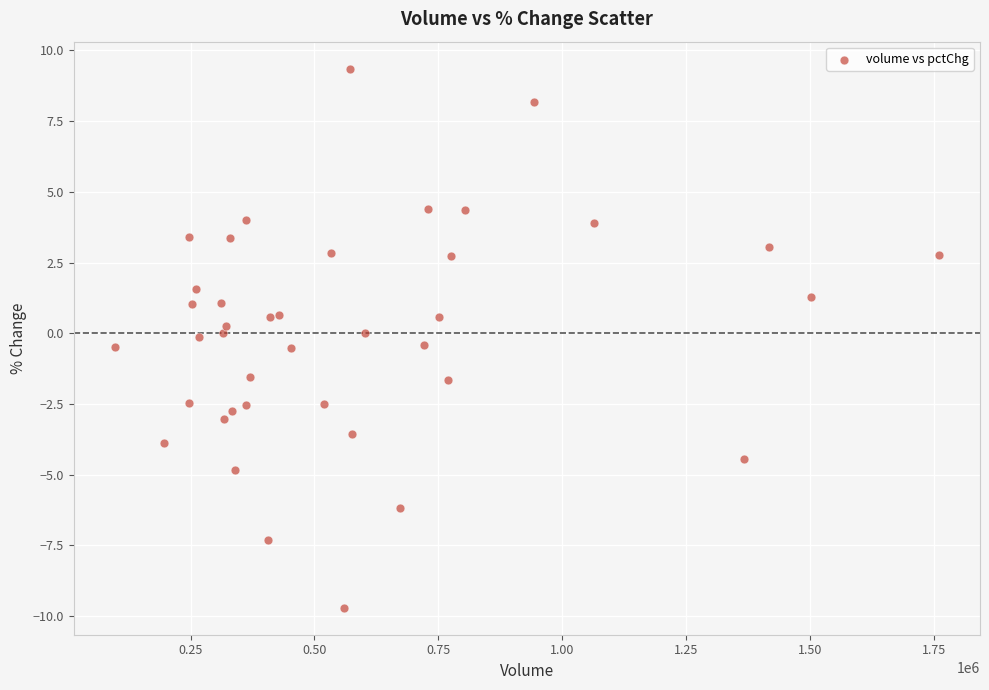

What is the range of X values (max minus min)?

1663214.0